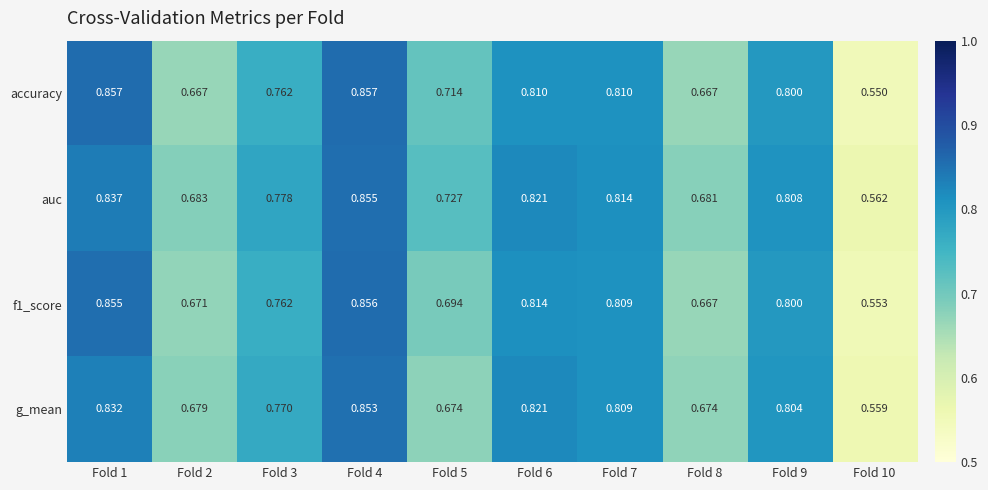

Rank the series by their maximum value, from highest to lowest.

accuracy, f1_score, auc, g_mean